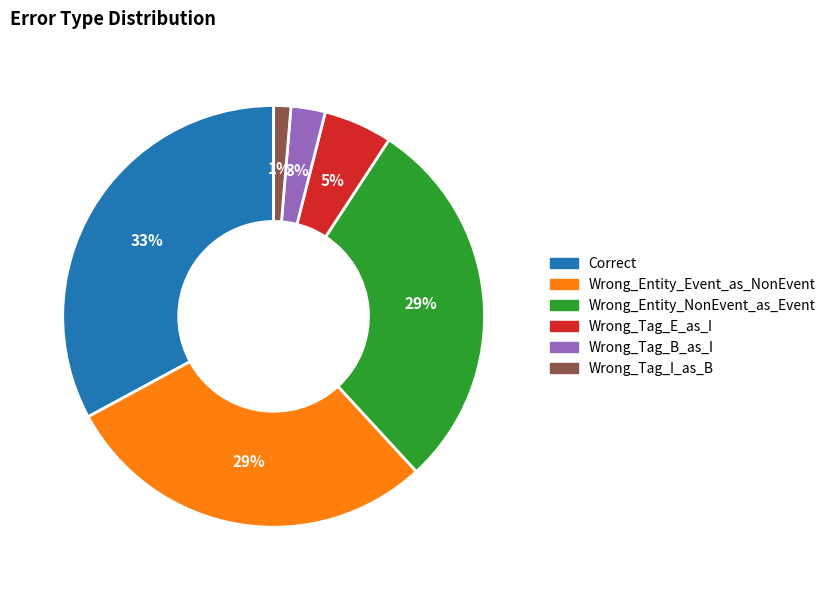

How many segments does this pie chart have?

6